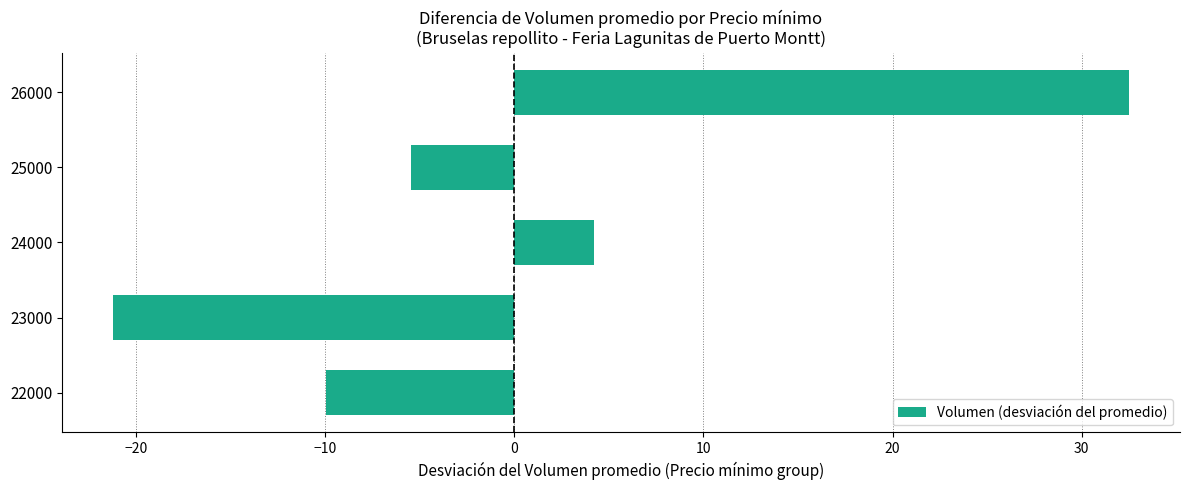

Reading bottom to top, transcribe all the data shown in this chart.

22000=-10.0	23000=-21.2	24000=4.2	25000=-5.5	26000=32.5